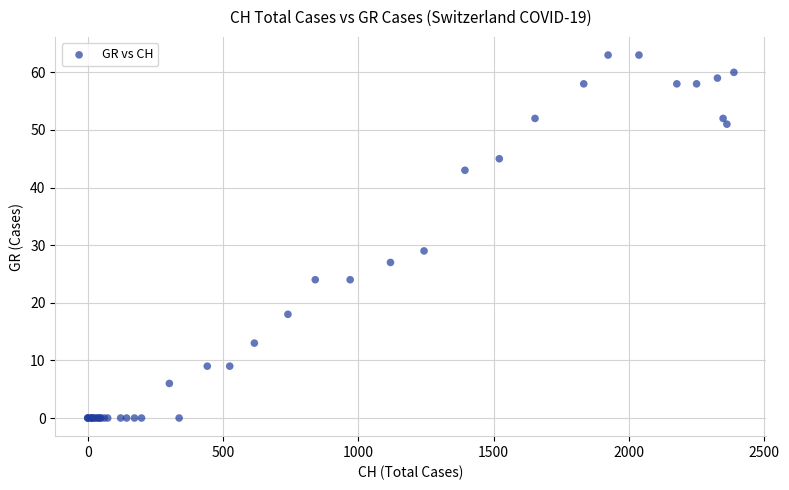

What Y value in the scatter plot is closest to 31?

29